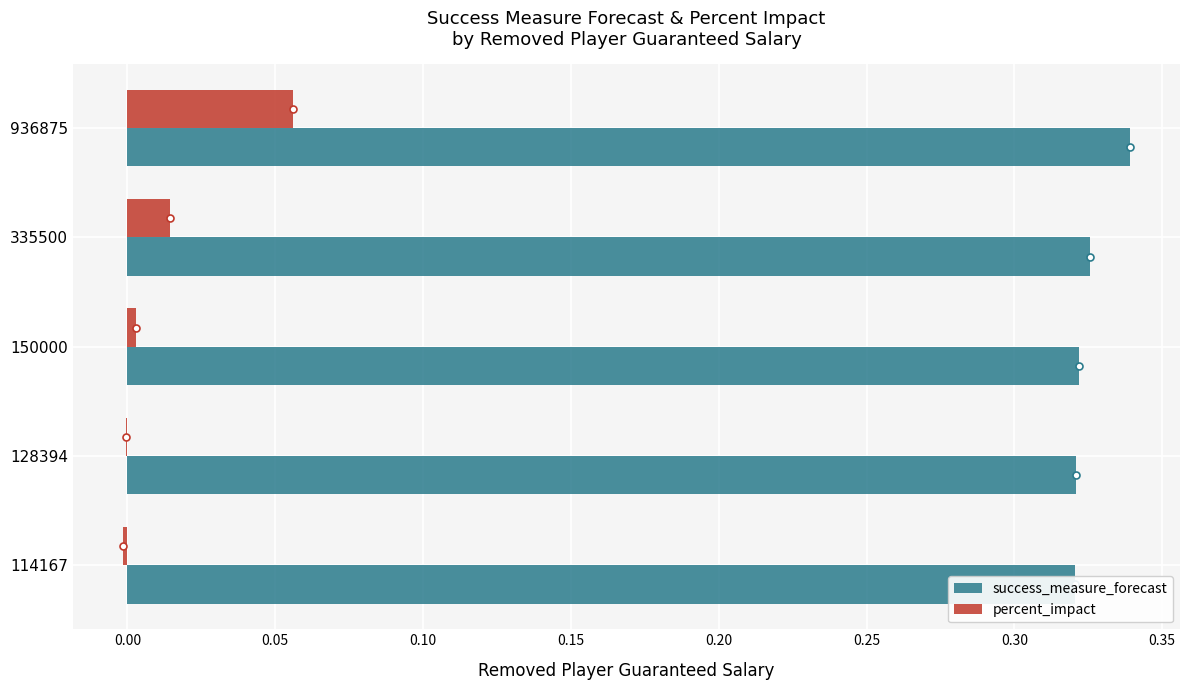

The percent_impact series shows -0.0 at 114167. True or false?

False